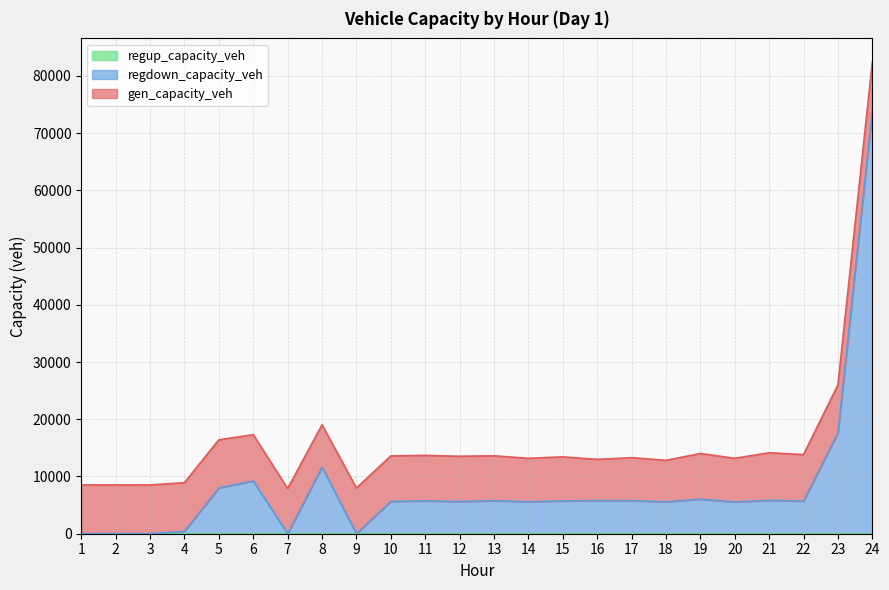

The value of gen_capacity_veh at 4 is 5117.6. True or false?

False